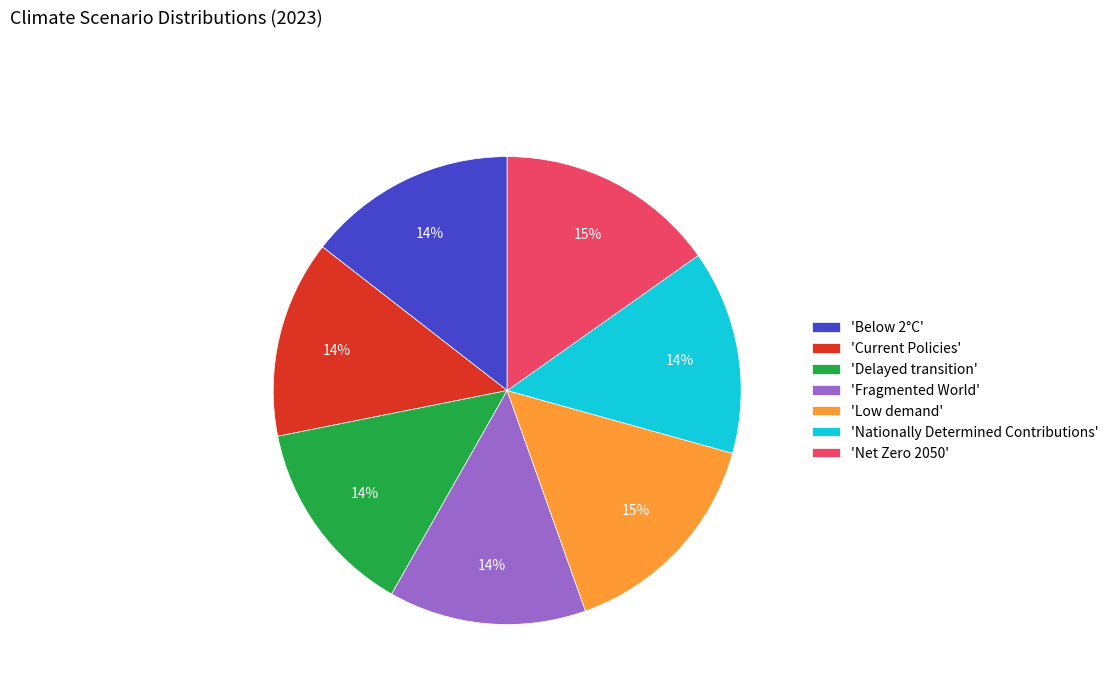

Combined, do 'Low demand' and 'Delayed transition' account for over 50%?

No